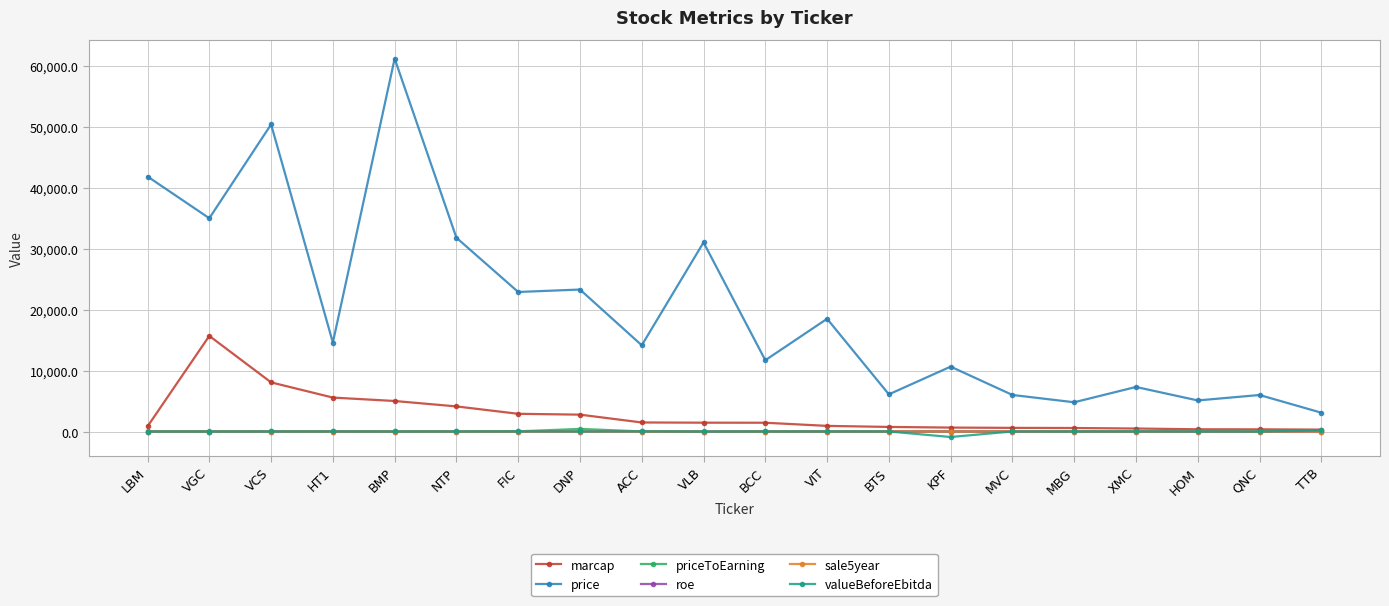

How many lines are shown in the chart?

6